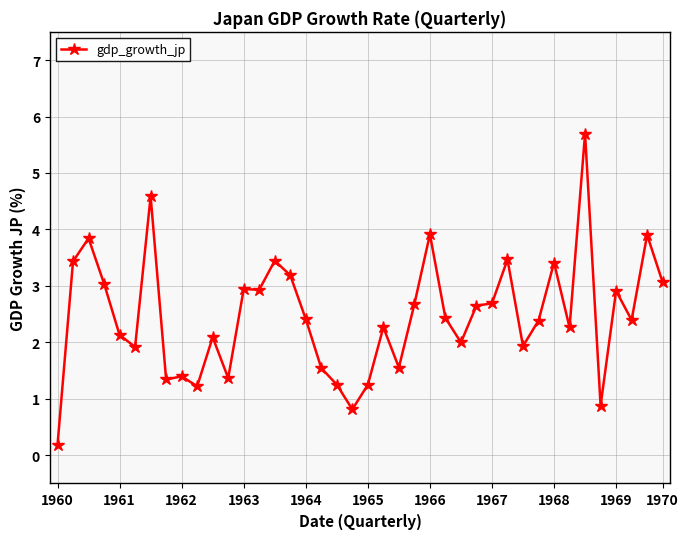

What is the value of the 31st point from the left?

1.9